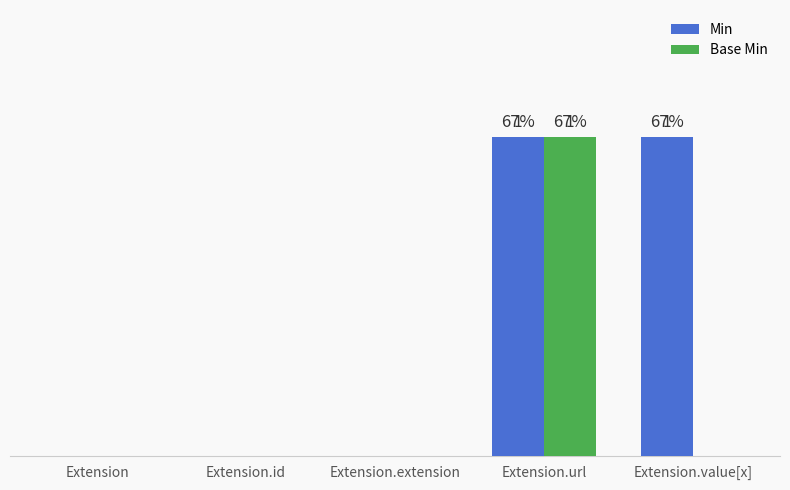

Is the value of Min at Extension.value[x] greater than the value of Base Min at Extension.extension?

Yes